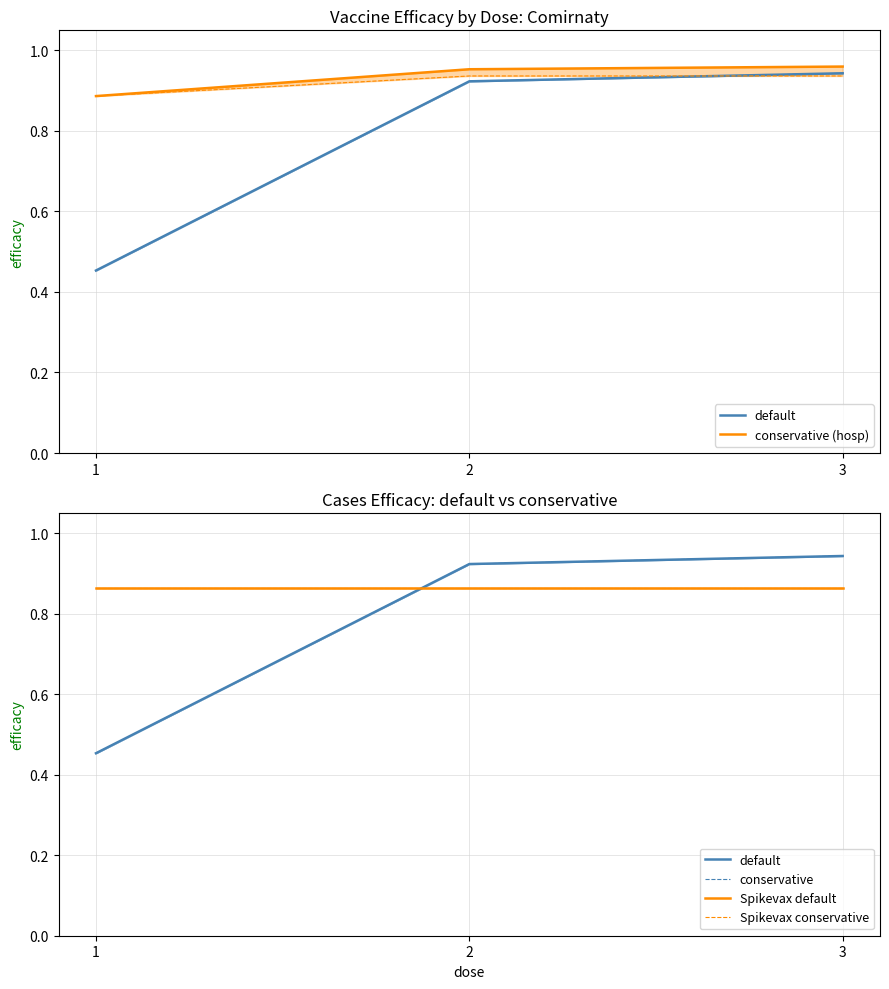

What value does the conservative (hosp) series have at 2?

1.0